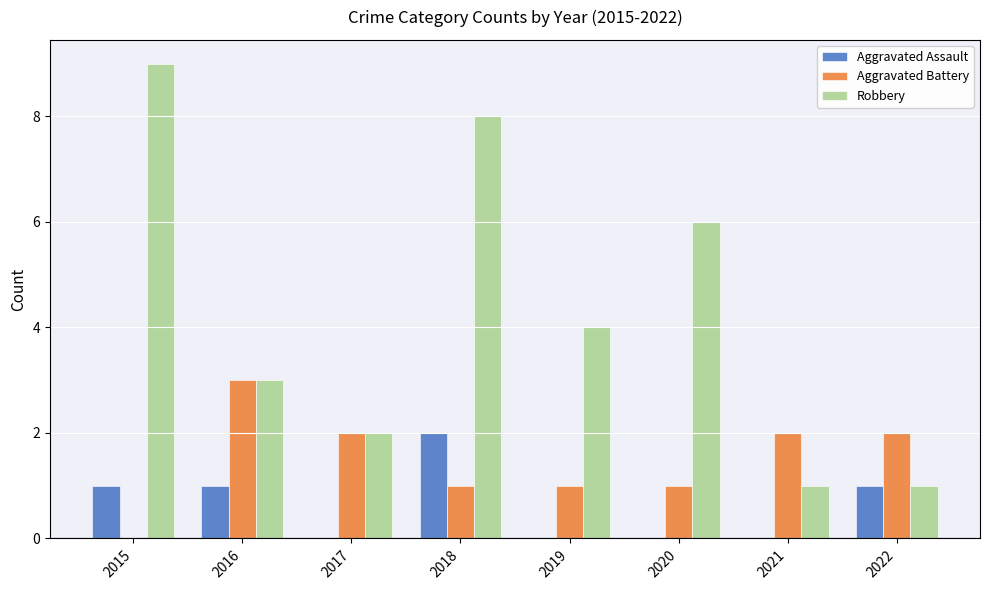

What is the approximate value of Robbery at 2016?

3